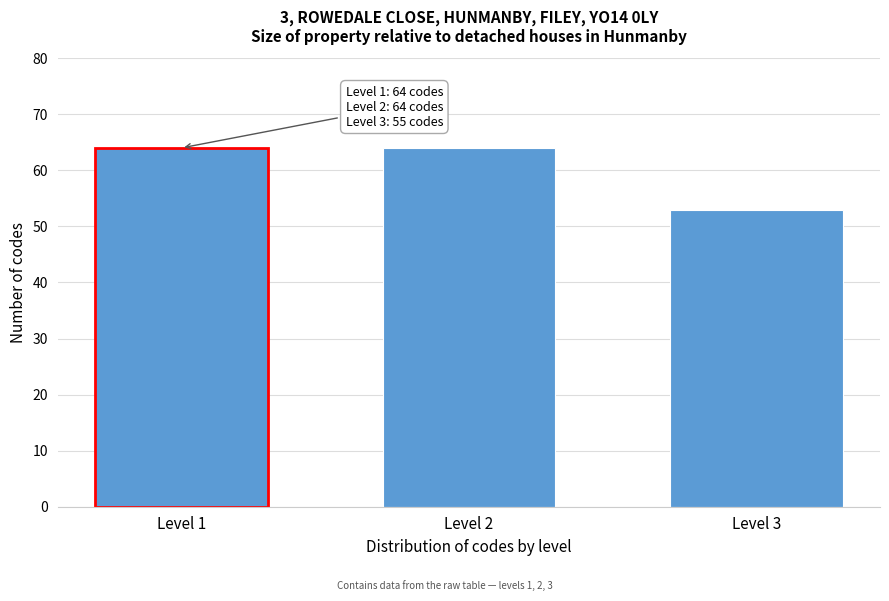

Reading left to right, transcribe all the data shown in this chart.

Level 1=64	Level 2=64	Level 3=53